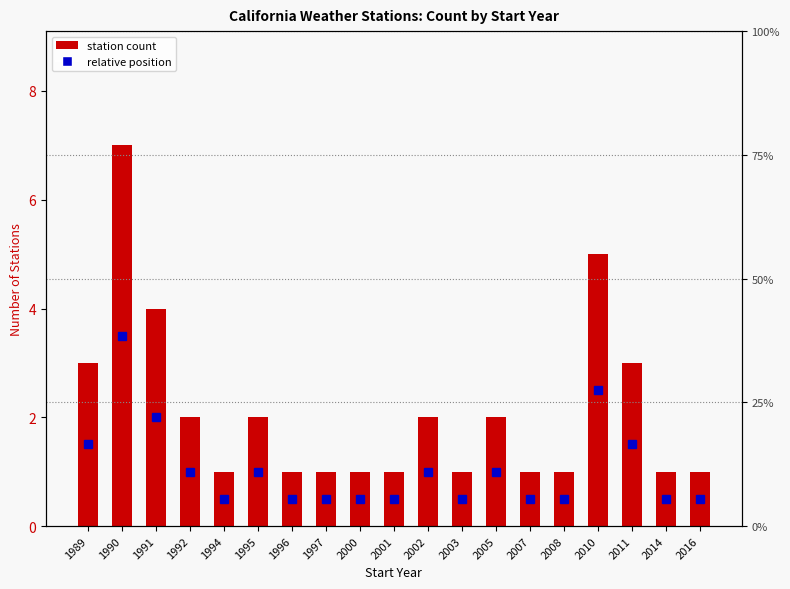

Reading left to right, what are all the values shown in this chart?

3	7	4	2	1	2	1	1	1	1	2	1	2	1	1	5	3	1	1